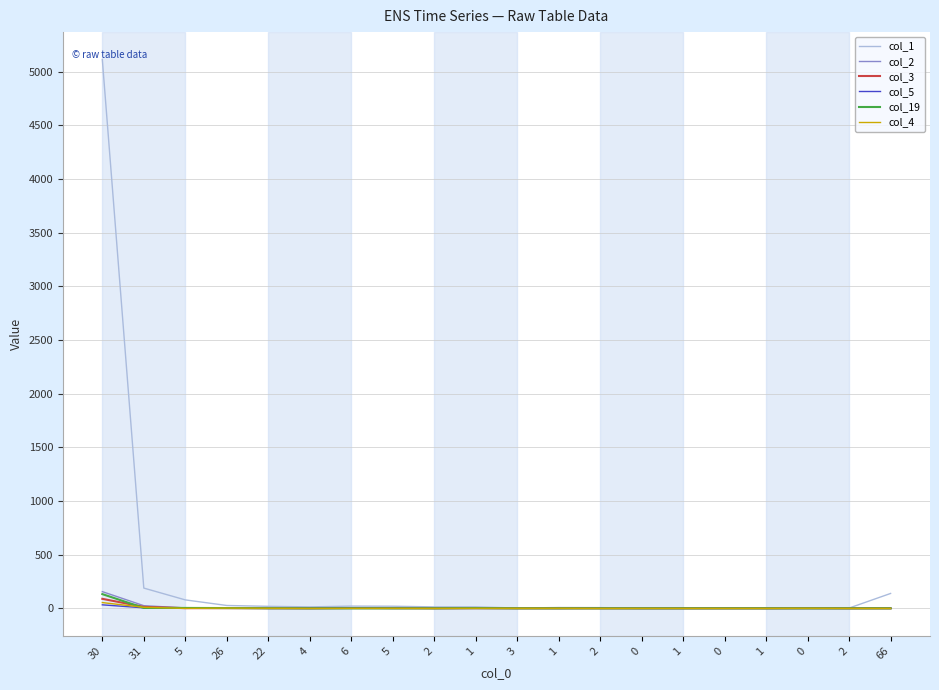

What are all the series names shown in the legend?

col_1, col_2, col_3, col_5, col_19, col_4